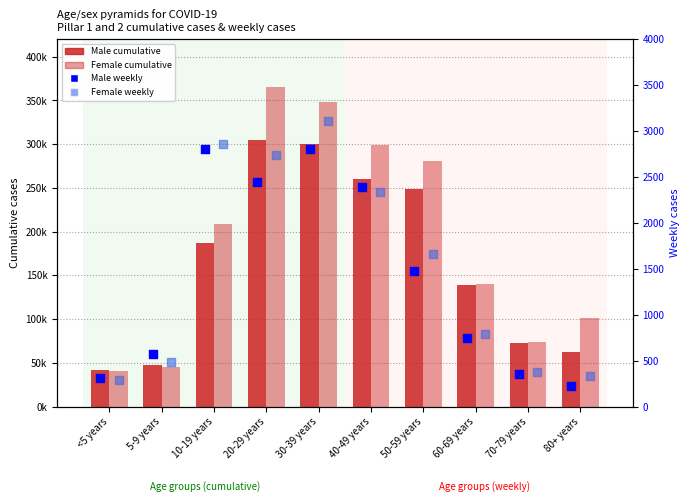

At how many categories does at least one series exceed 299498?

2